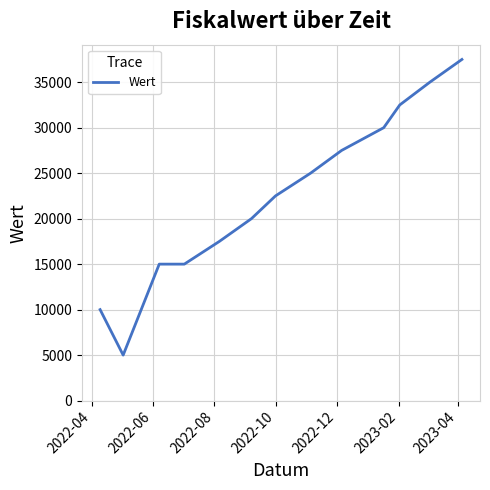

How many values are below 22500?

6